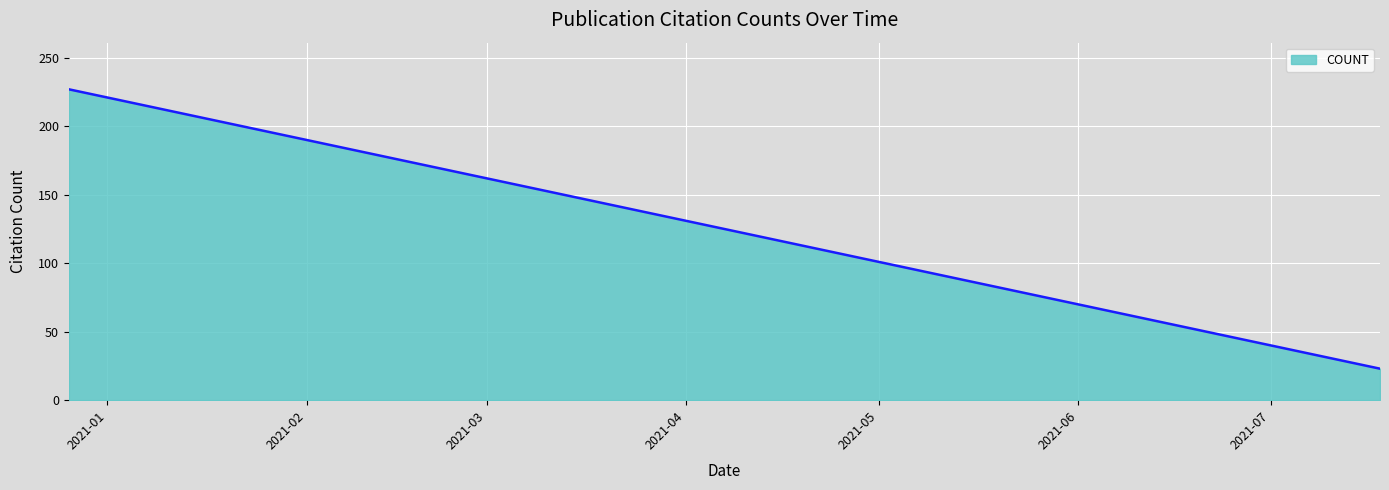

What is the minimum value shown in the chart?

23